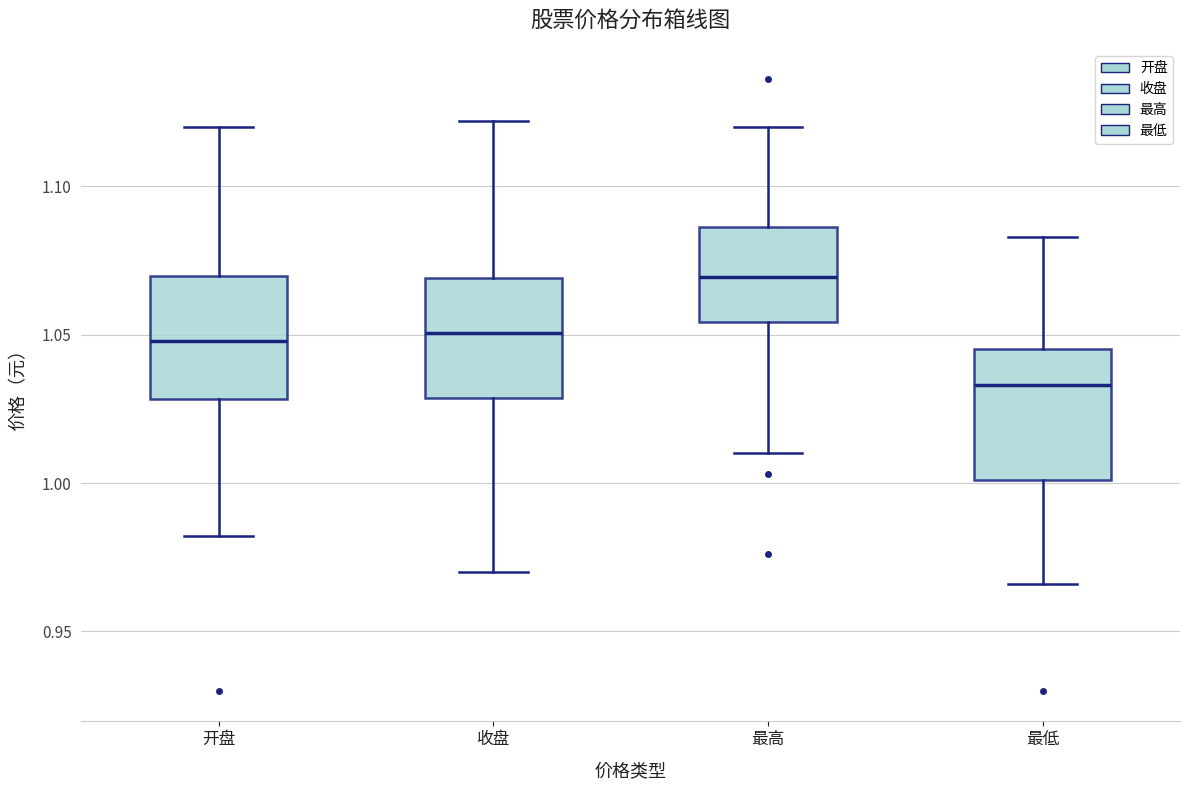

Which box has the highest median line?

最高